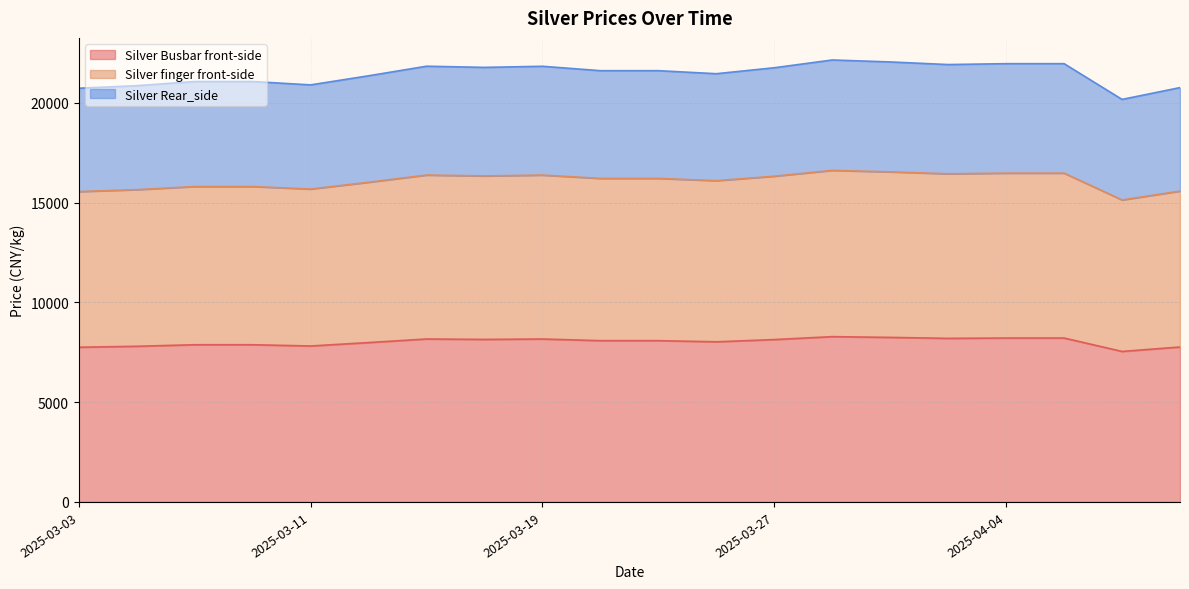

True or false: Silver finger front-side and Silver Rear_side intersect in this chart.

False